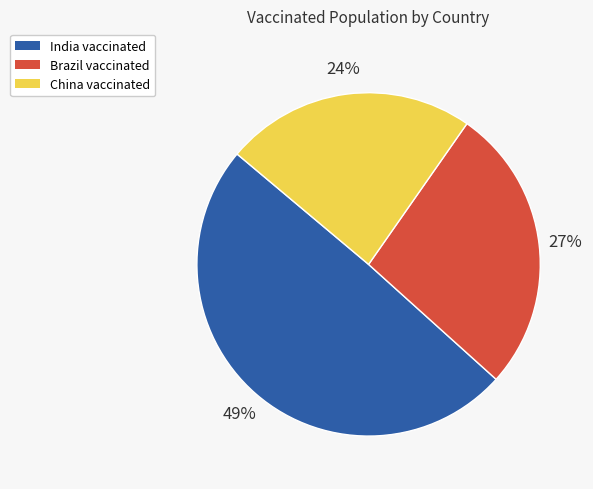

Is it true that China is 24% of the pie?

True